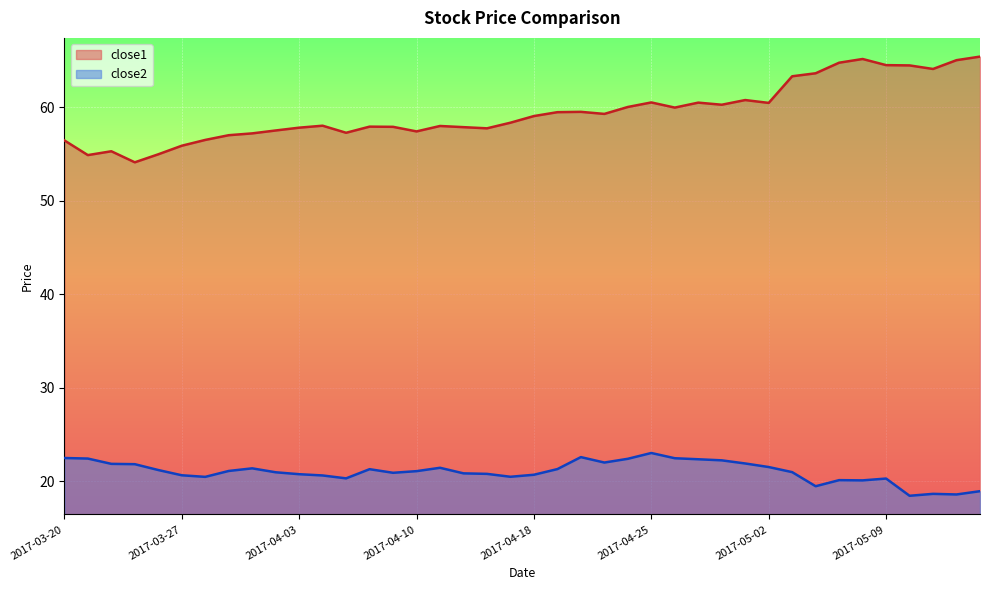

Which category has the lowest value in the close1 series?

2017-03-23